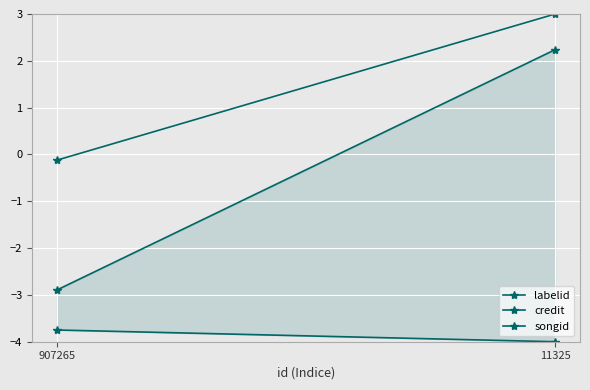

Which series changed the most between 907265 and 11325?

songid